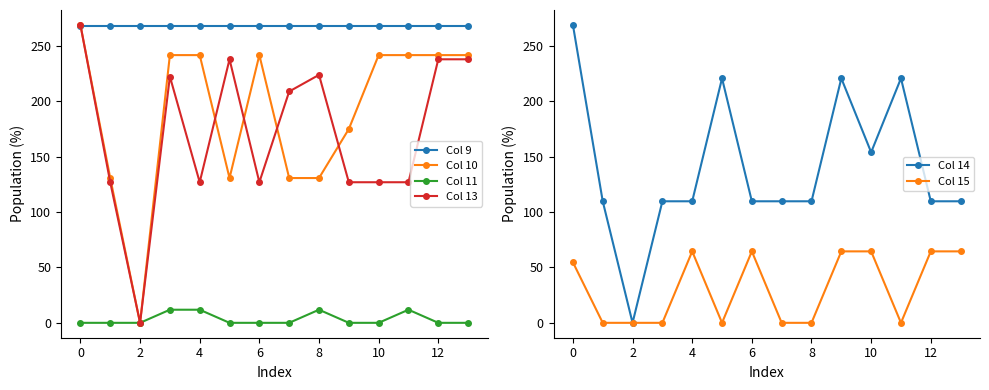

At how many categories does at least one series exceed 101?

14